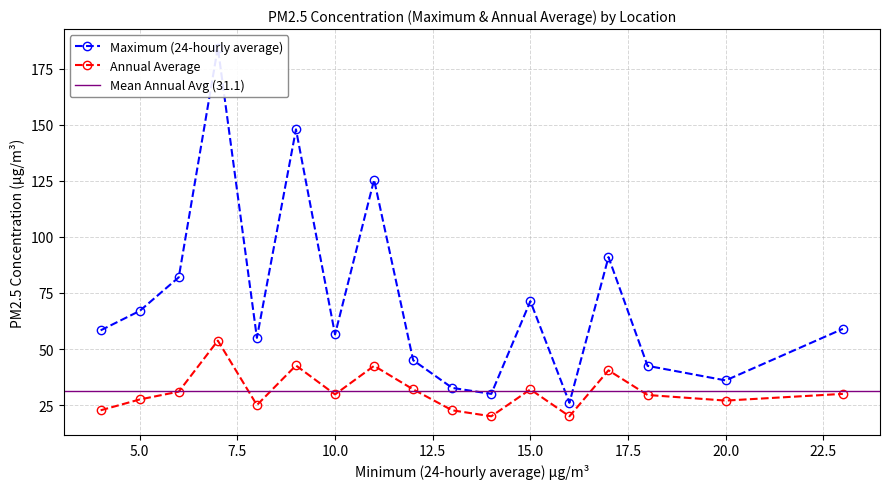

What value does the Annual Average series have at 2, to the nearest 10?

10